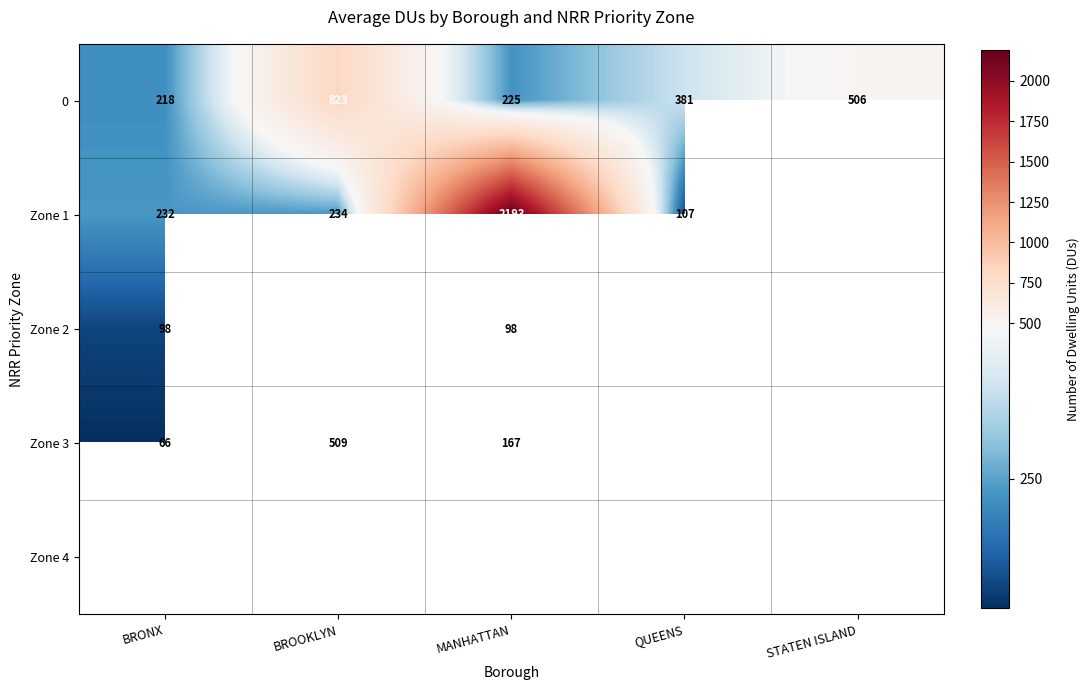

Where does the 0 series first go above 381?

BROOKLYN